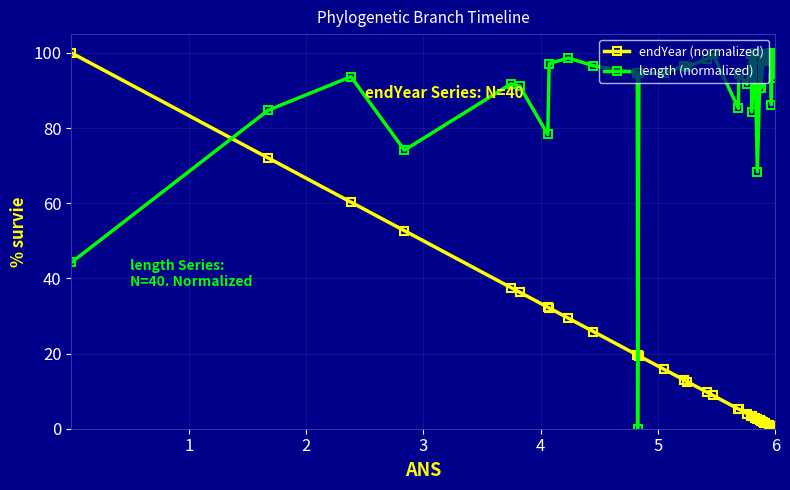

True or false: length (normalized) and endYear (normalized) cross at least once.

True